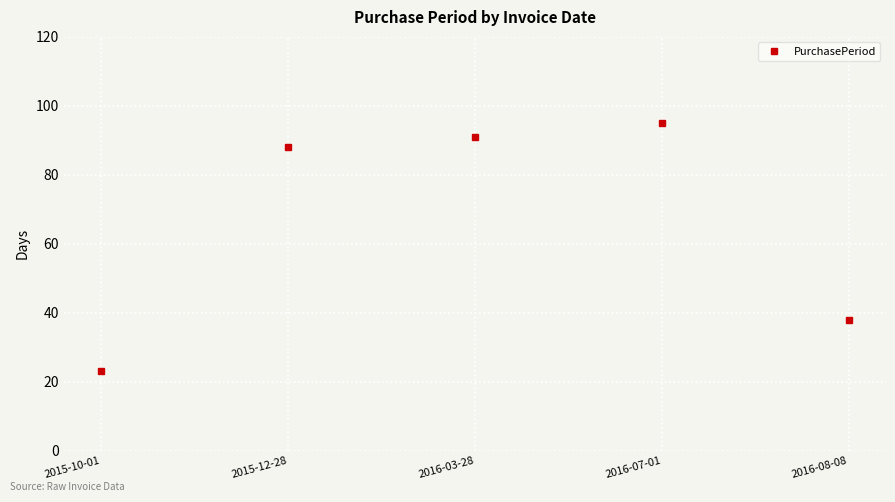

How many data points are less than 88?

2